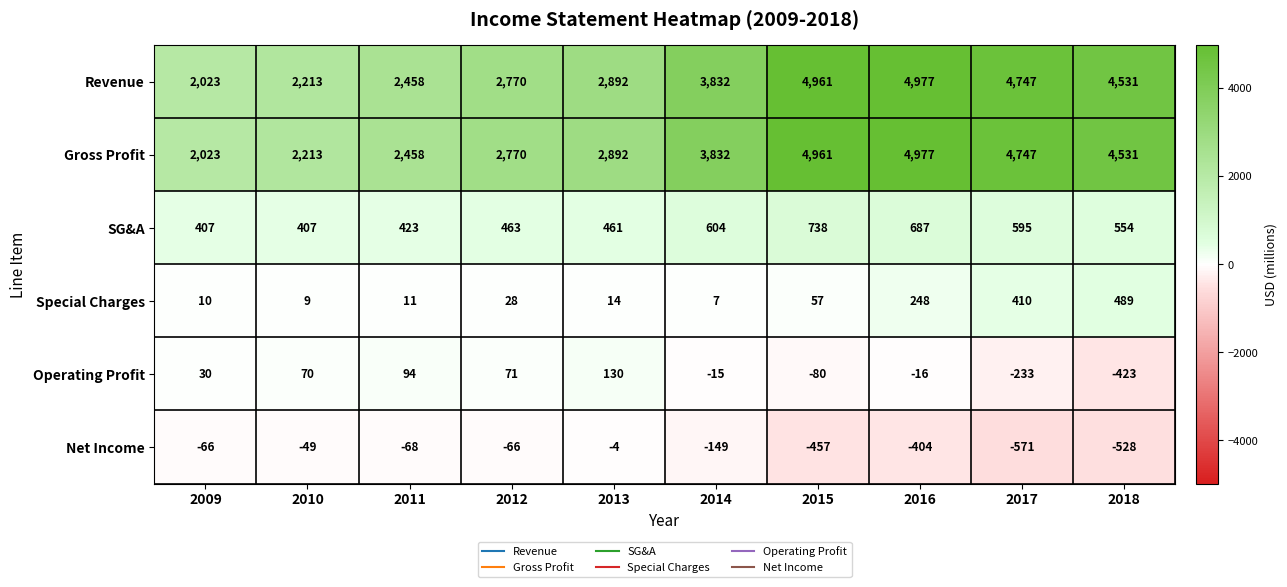

Where is Revenue nearest to the value 3500?

2014